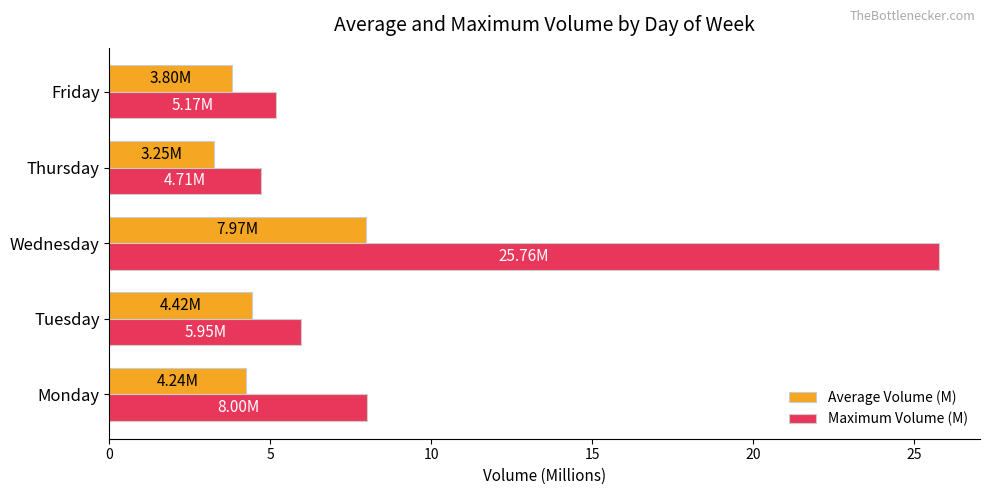

How many data points in Average Volume (M) are above 4?

3